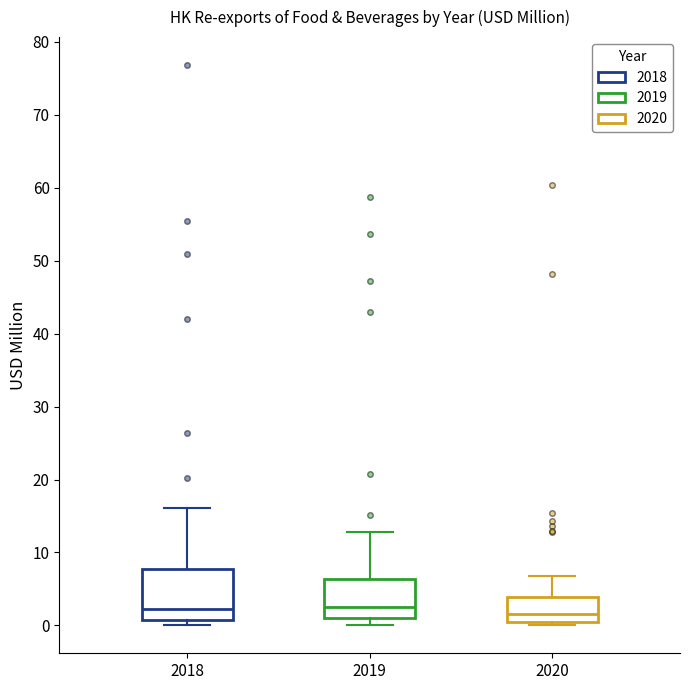

Where does the upper whisker of the box at x = 2019 end on the y-axis? The values are not printed on the chart, so give them approximately, as read against the axis.

13